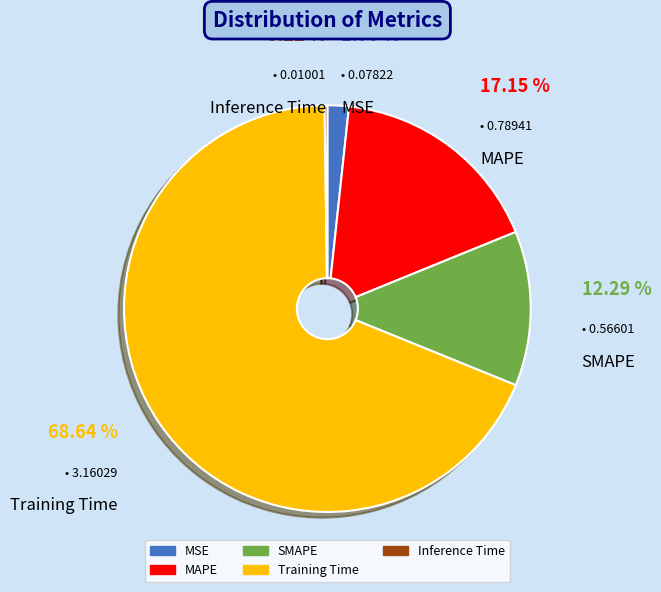

To the nearest percent, what portion does MAPE represent?

17%